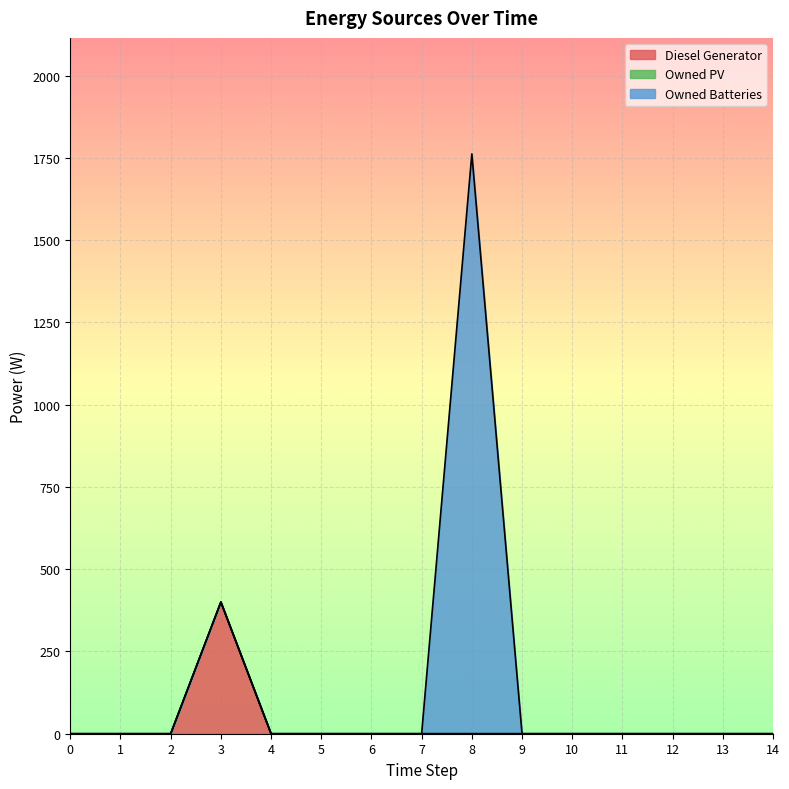

What is the maximum value for Owned Batteries?

1762